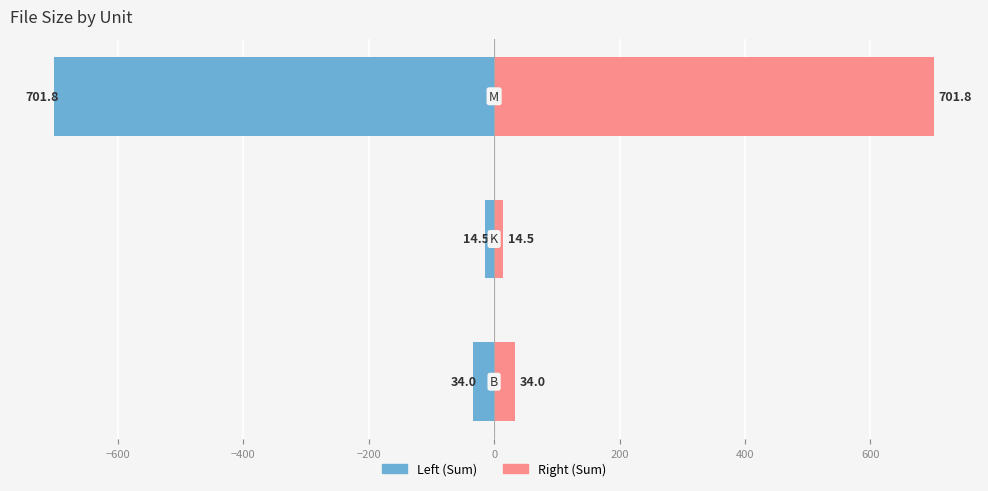

What is the difference between the maximum and second lowest values in the Count (Right) series?

667.8